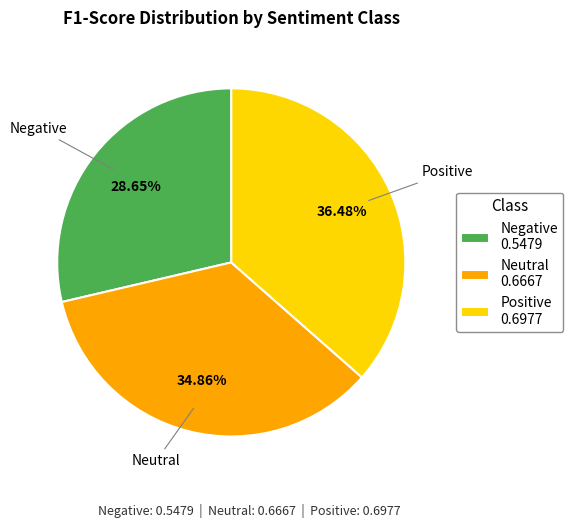

Rank the categories by value from highest to lowest.

Positive, Neutral, Negative